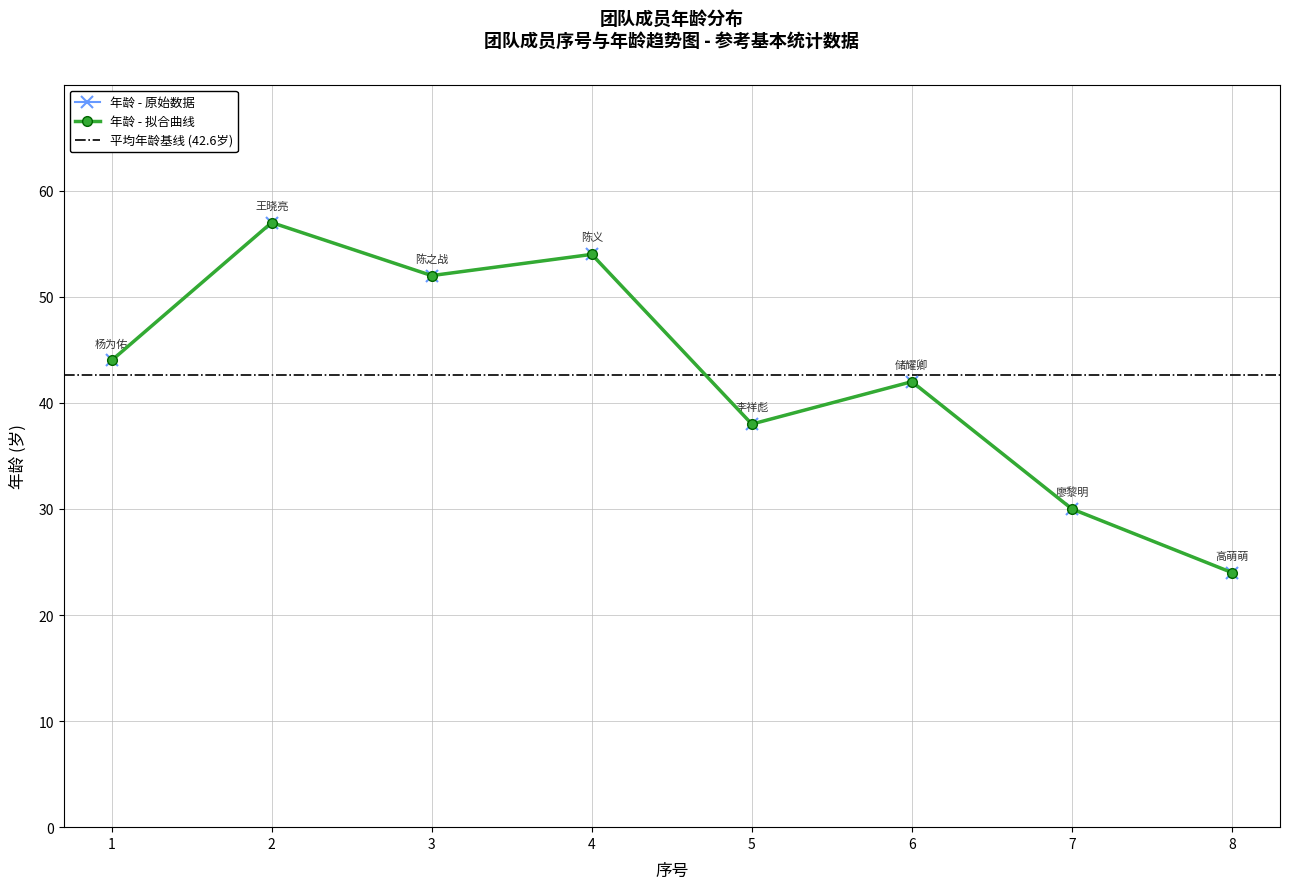

What is the greatest value displayed?

57